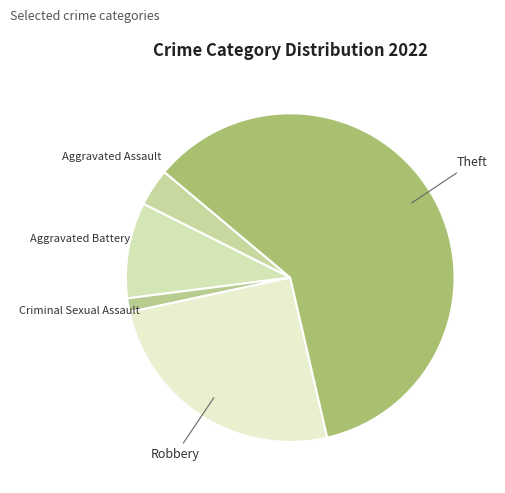

Is there any slice that represents more than half of the pie?

Yes